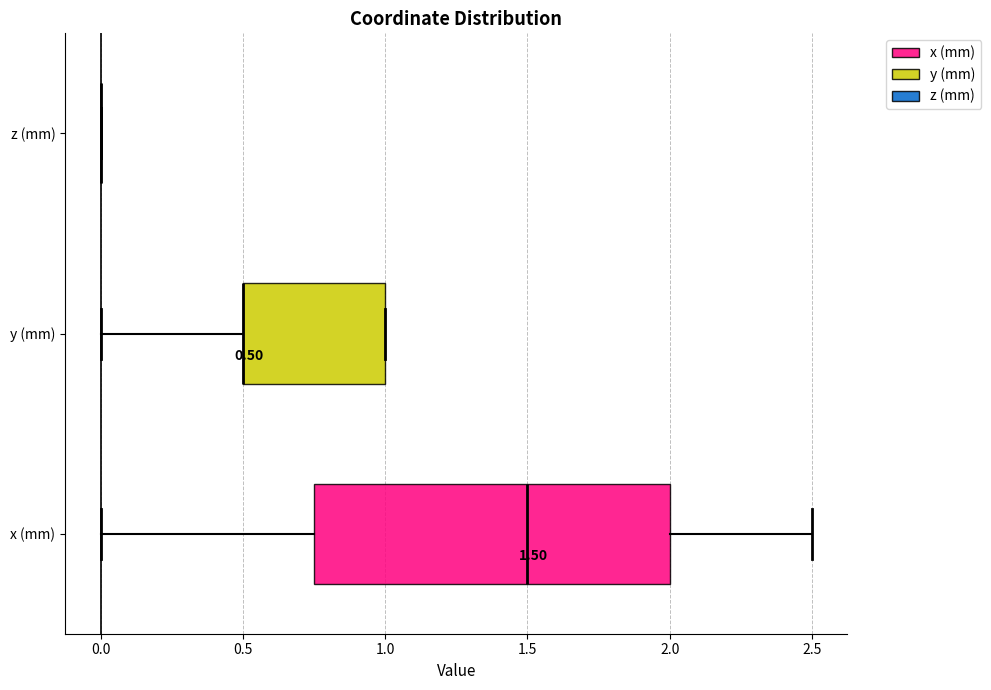

Comparing the boxes themselves (not the whiskers), which one is the widest?

x (mm)